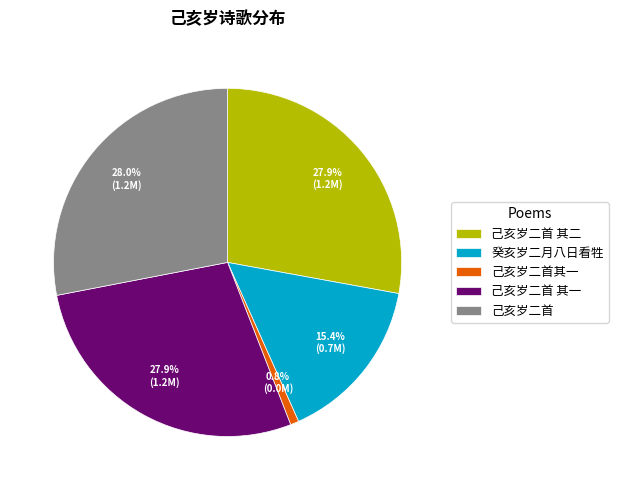

Between 己亥岁二首 其一 and 己亥岁二首其一, which is larger?

己亥岁二首 其一